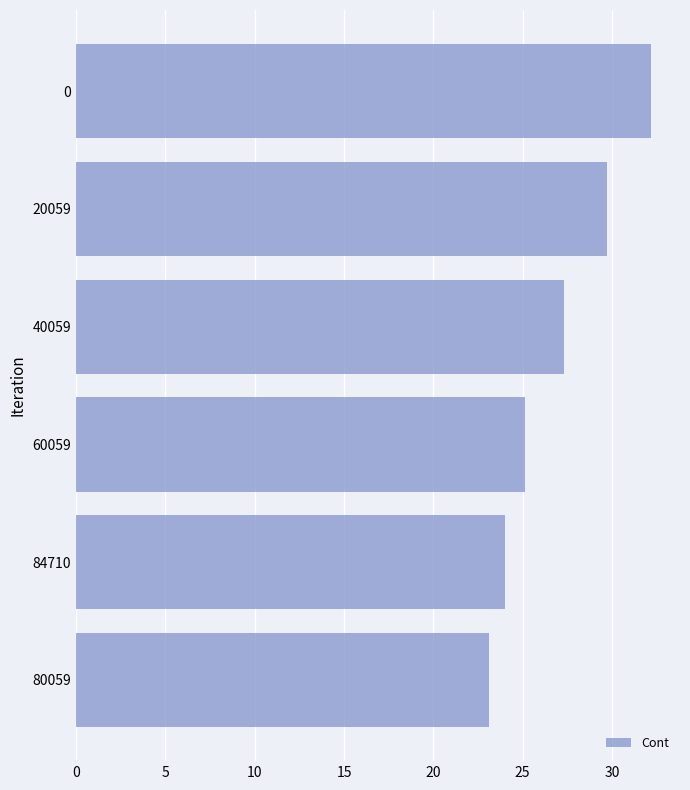

The chart shows a value of 27.3 at 40059. True or false?

True